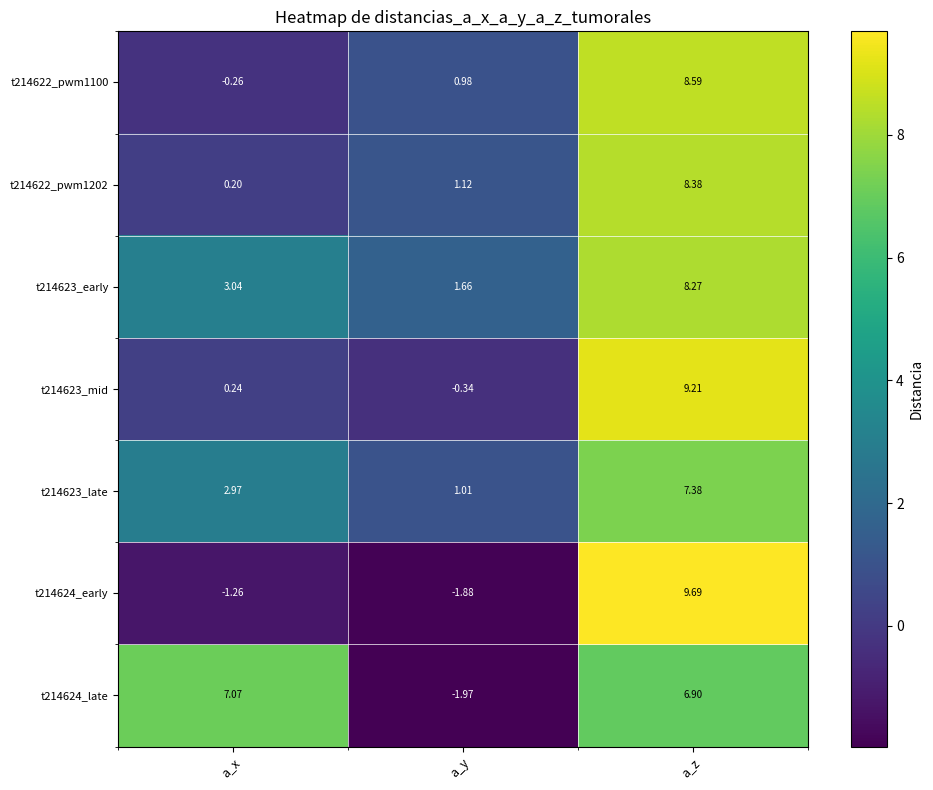

List the series in order of their peak value, highest first.

t214624_early, t214623_mid, t214622_pwm1100, t214622_pwm1202, t214623_early, t214623_late, t214624_late